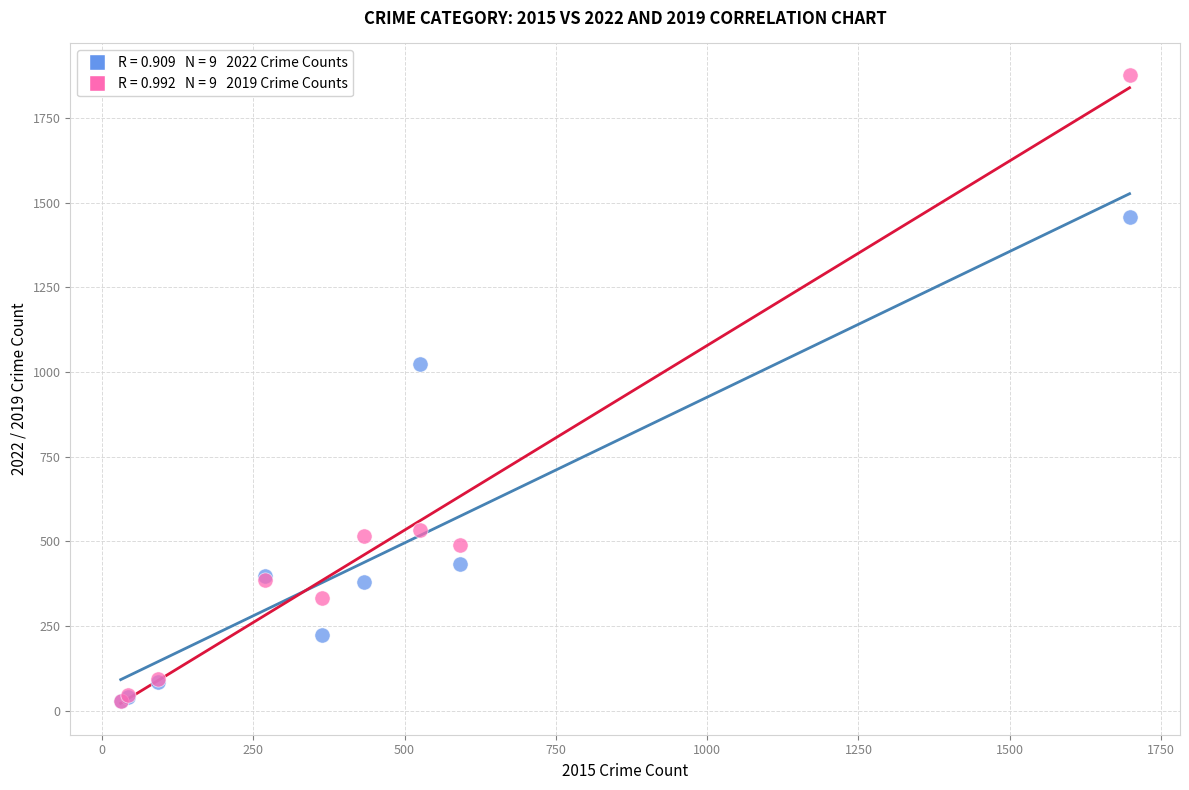

Across all series, what Y value is closest to 953?

1022